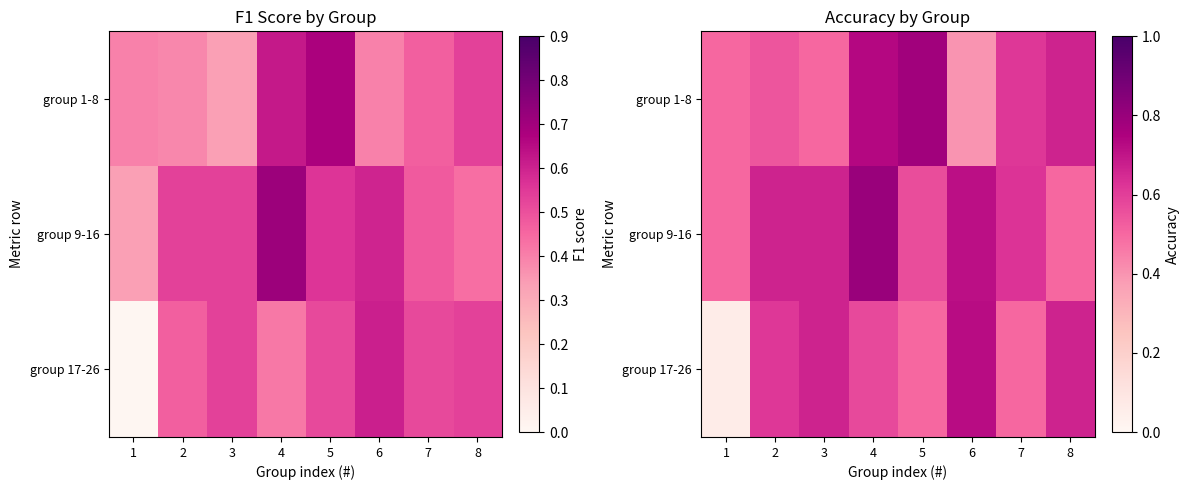

At 5, list the series in order from largest to smallest.

group 1-8, group 9-16, group 17-26